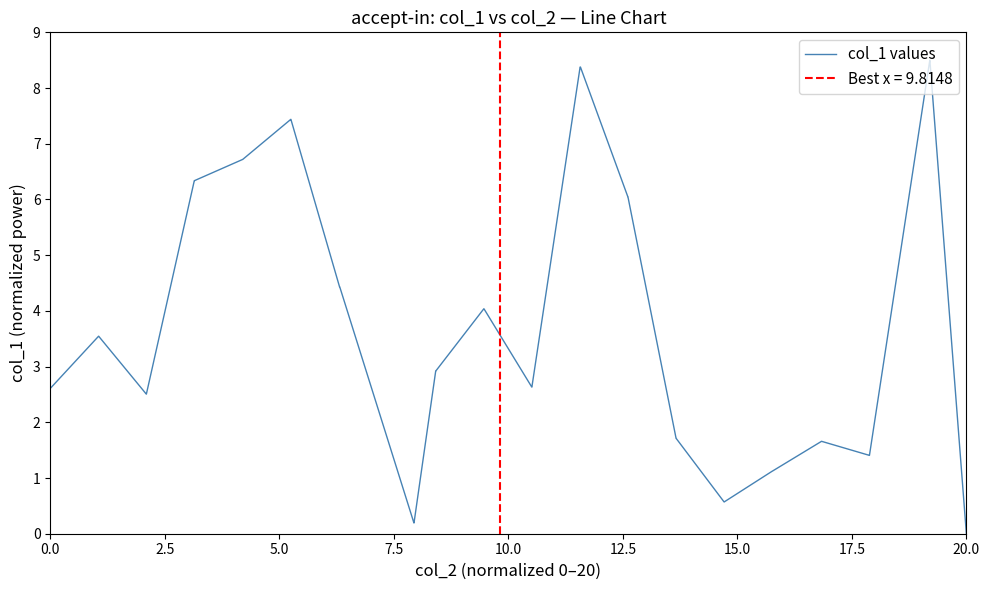

Is it true that col_1 values equals 0.0 at 20.0?

True